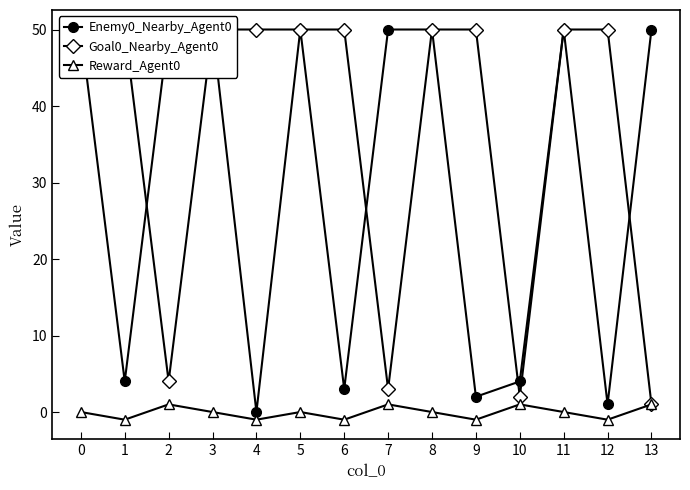

True or false: Enemy0_Nearby_Agent0 has more than 2 points higher than both neighbors.

False